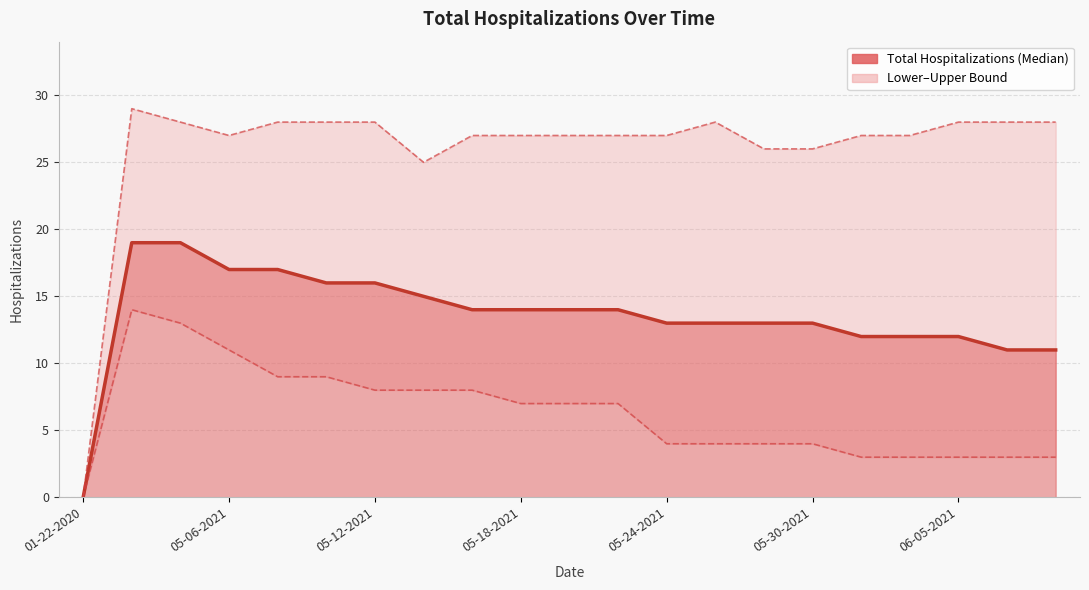

Which label corresponds to the smallest value in the chart?

01-22-2020